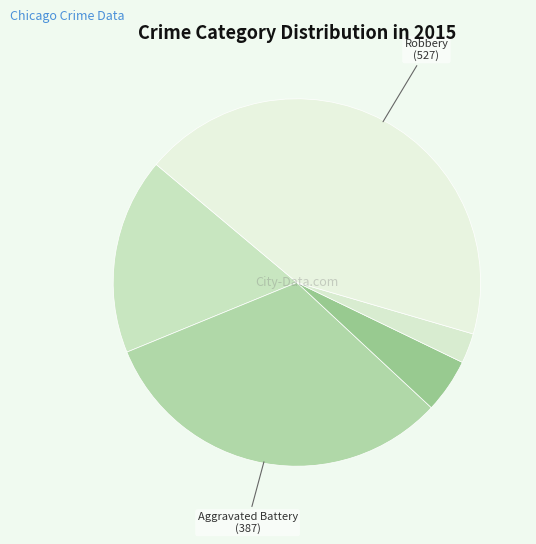

Rank the categories by value from highest to lowest.

Robbery, Aggravated Battery, Aggravated Assault, Criminal Sexual Assault, Homicide